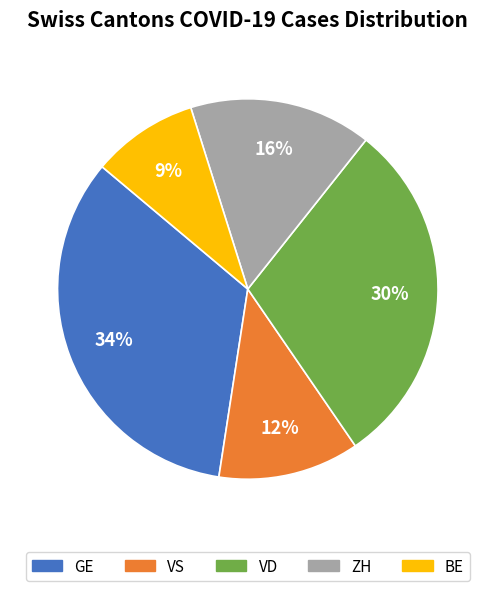

Which slice is the smallest?

BE